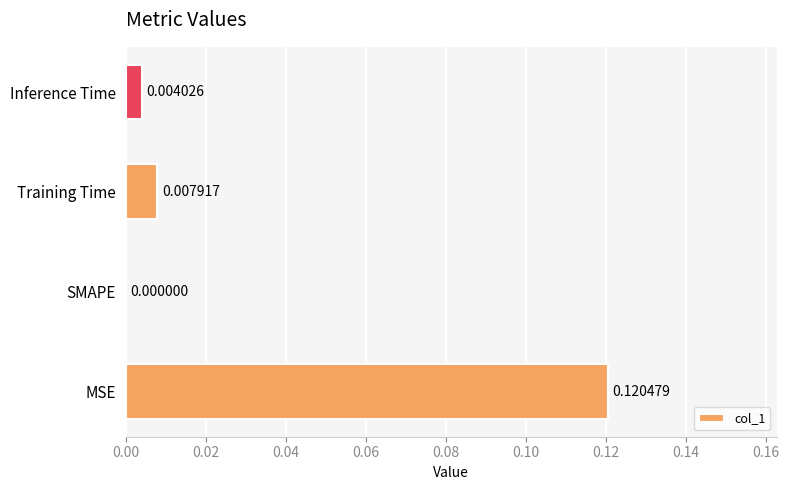

Which label corresponds to the largest value in the chart?

MSE